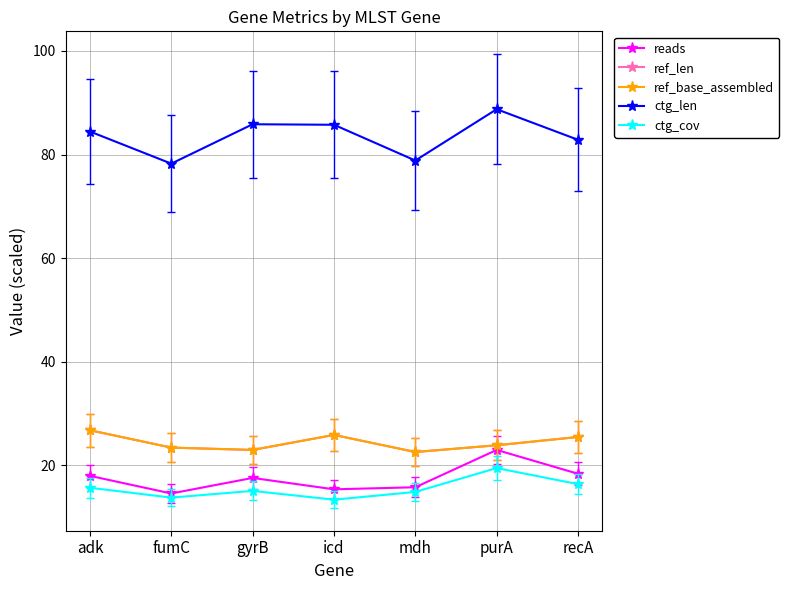

At which category does ctg_cov reach its first local peak?

gyrB